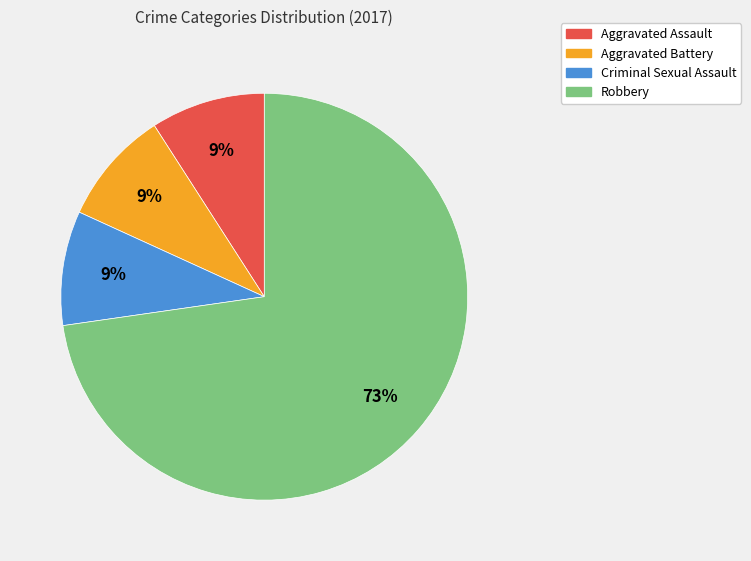

How many segments does this pie chart have?

4